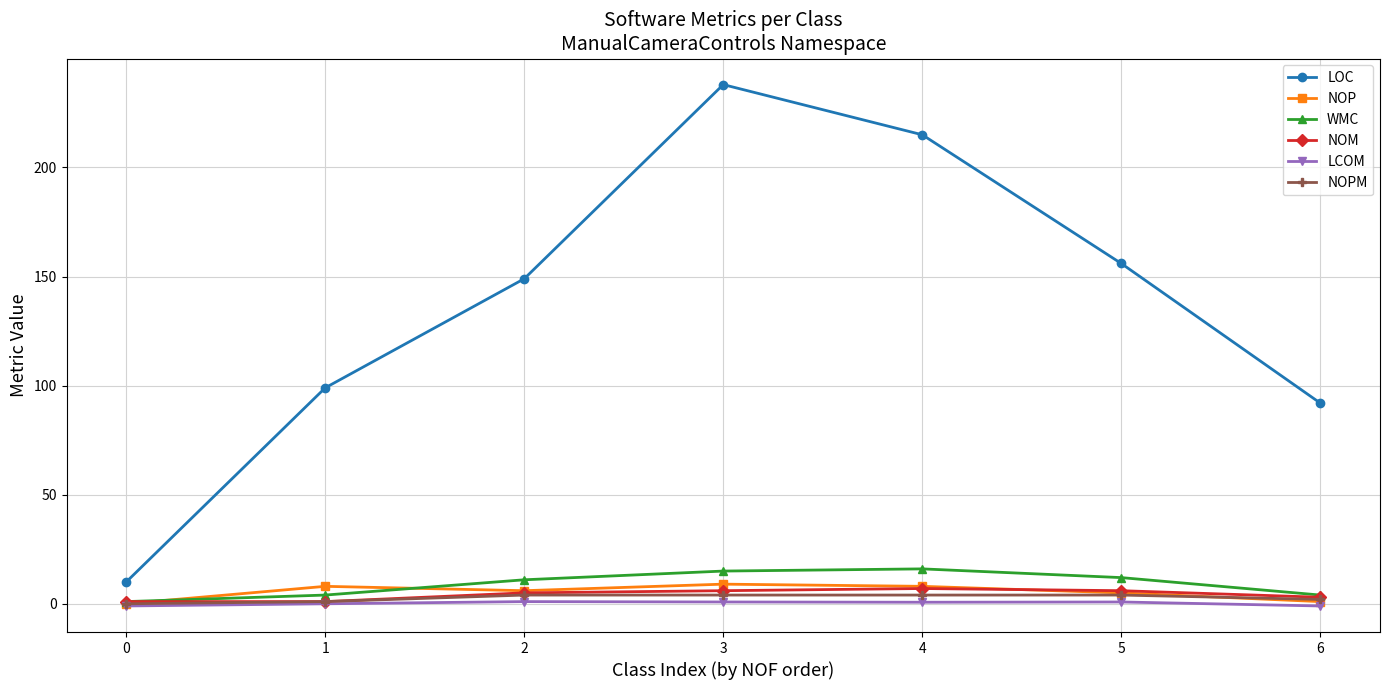

What is the value of the WMC point at the 1st from the left?

1.0